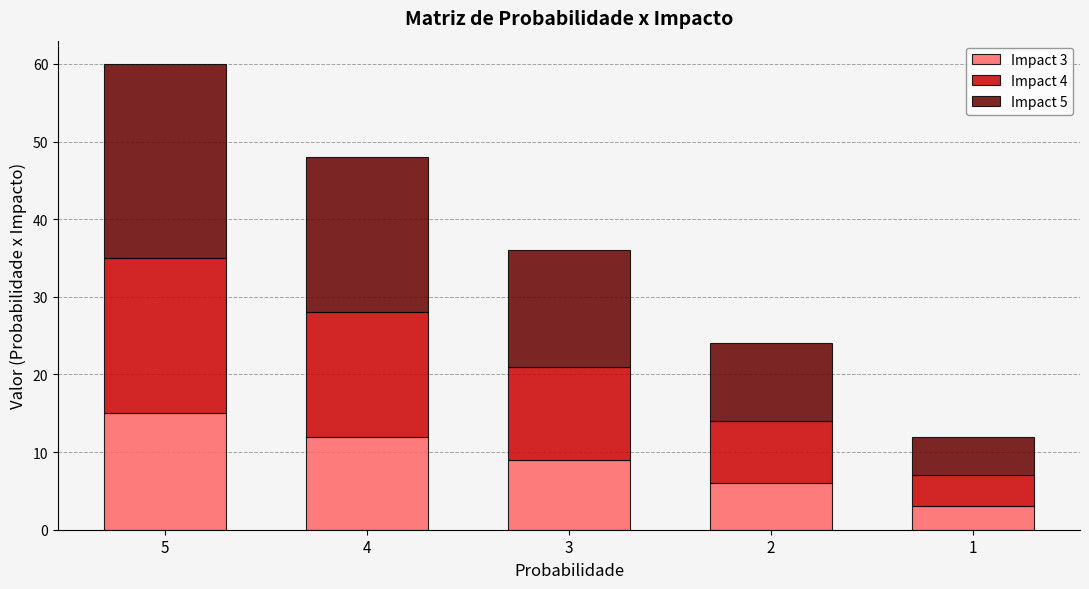

At which category is the sum across all series the highest?

5